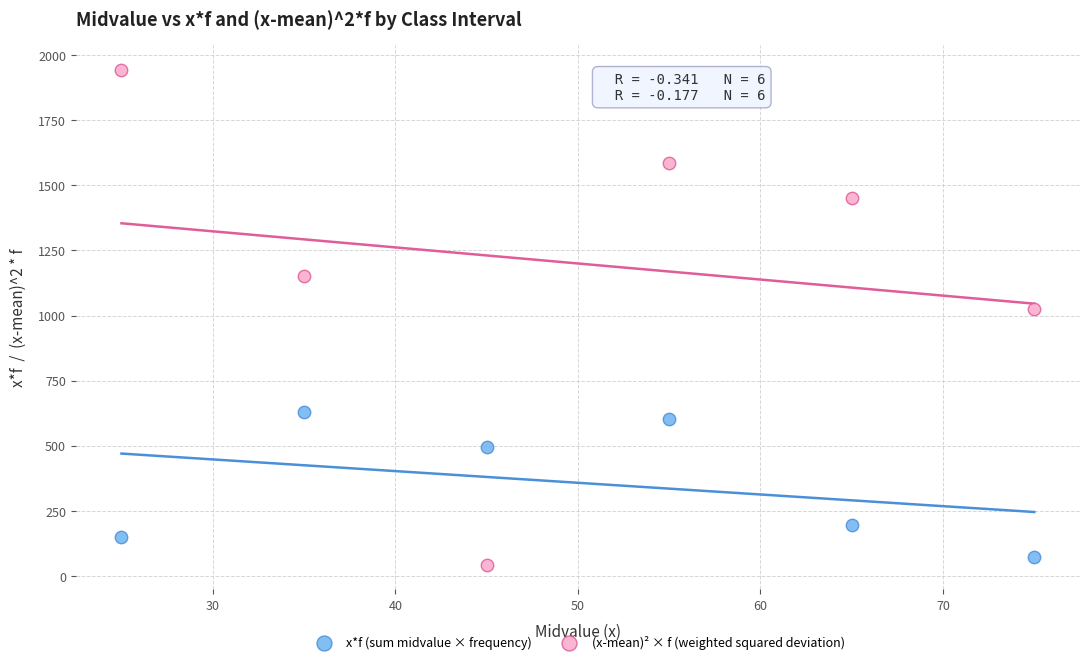

Across all data points, what is the range of X values (max minus min)?

50